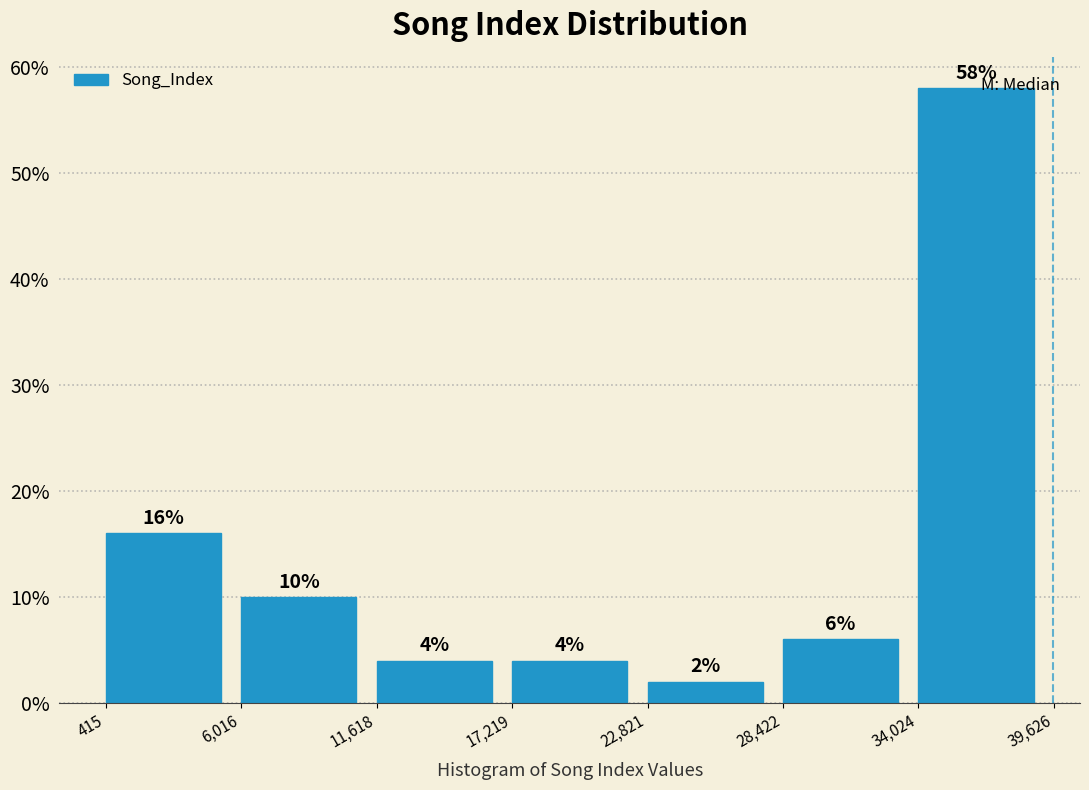

Reading left to right, transcribe this chart: for each bar, give the range it covers on the x-axis and its height.

415 to 6,016: 16
6,016 to 11,618: 10
11,618 to 17,219: 4
17,219 to 22,821: 4
22,821 to 28,422: 2
28,422 to 34,024: 6
34,024 to 39,626: 58